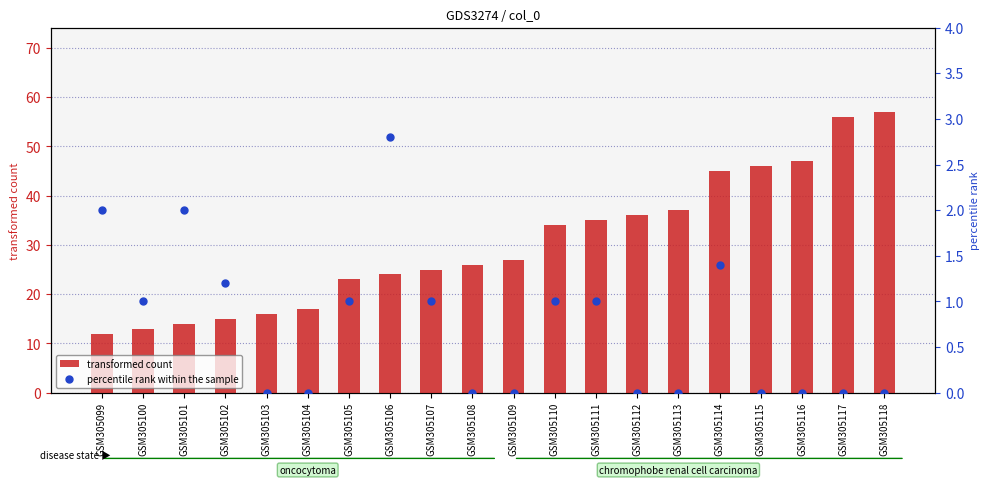

At which category is the sum across all series the highest?

GSM305118